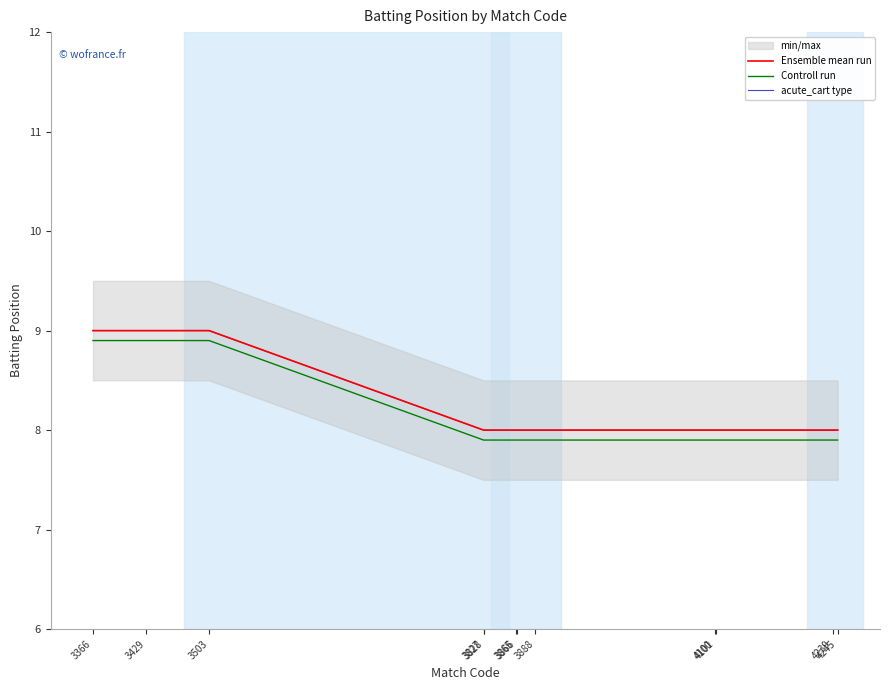

What is the difference between the highest and lowest values at 4239?

0.1